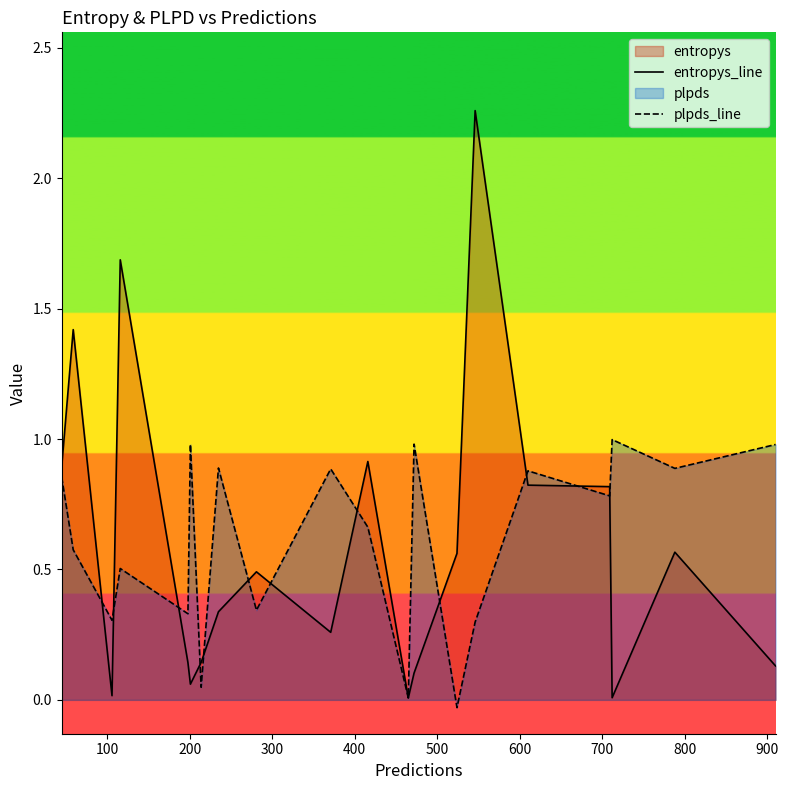

Which series has the widest spread of values?

entropys_line